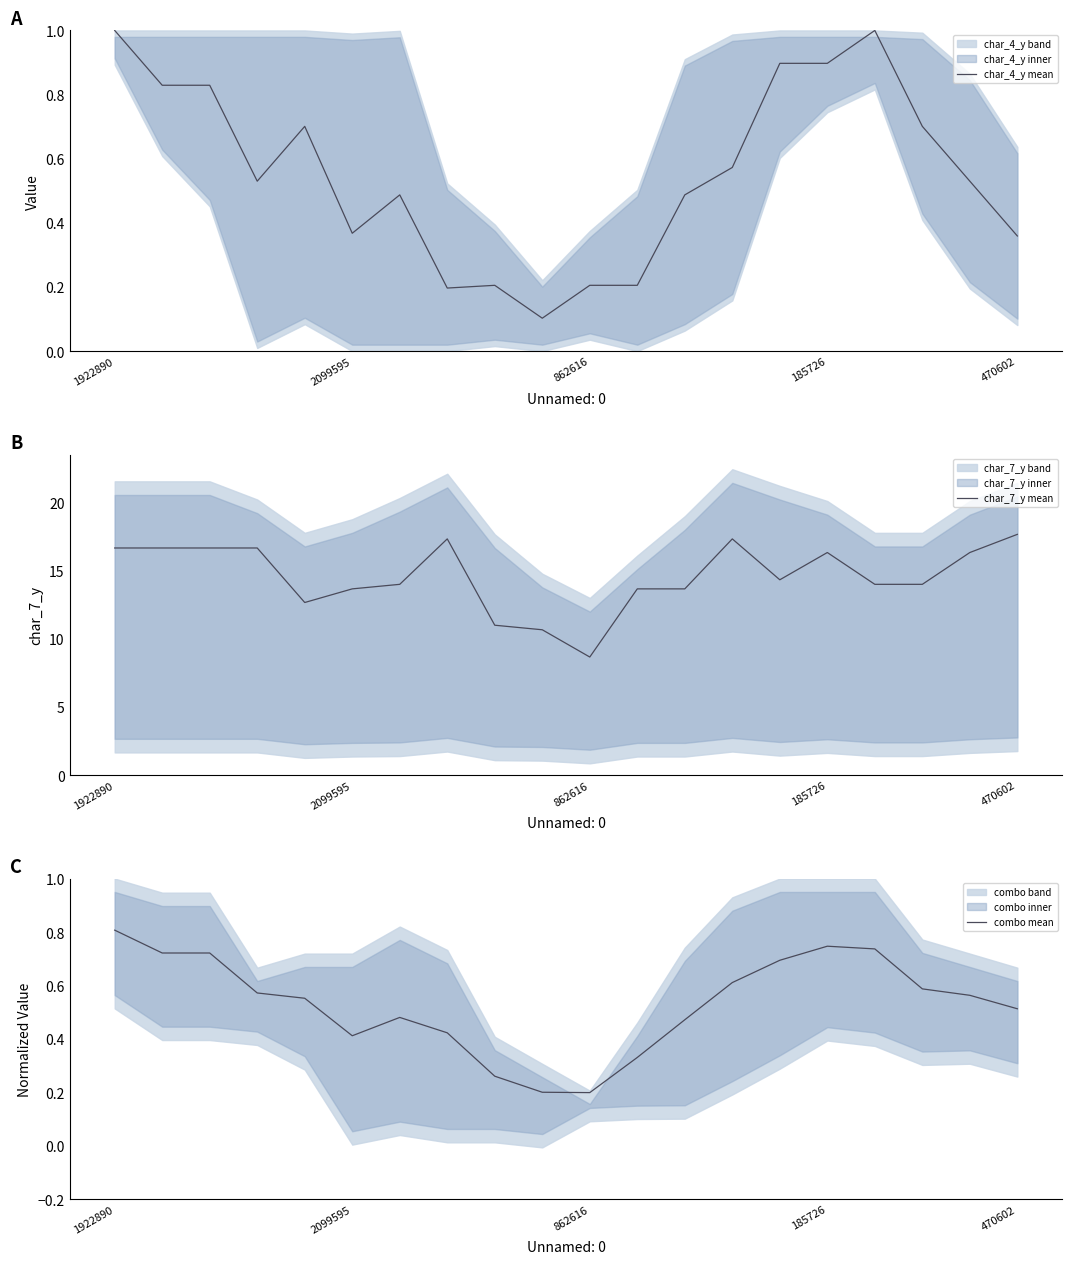

Which category has the highest value in the combo mean series?

1922890